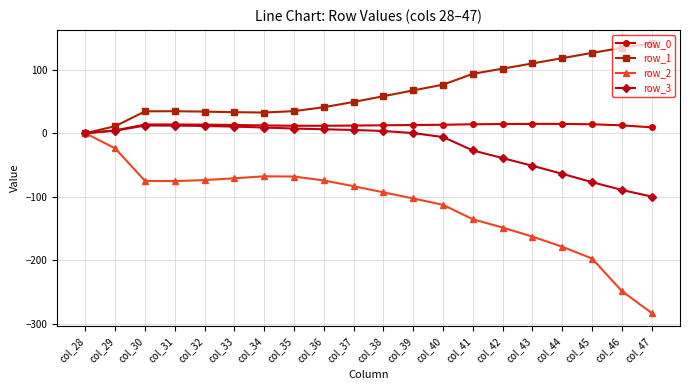

At how many categories does at least one series exceed 129?

2